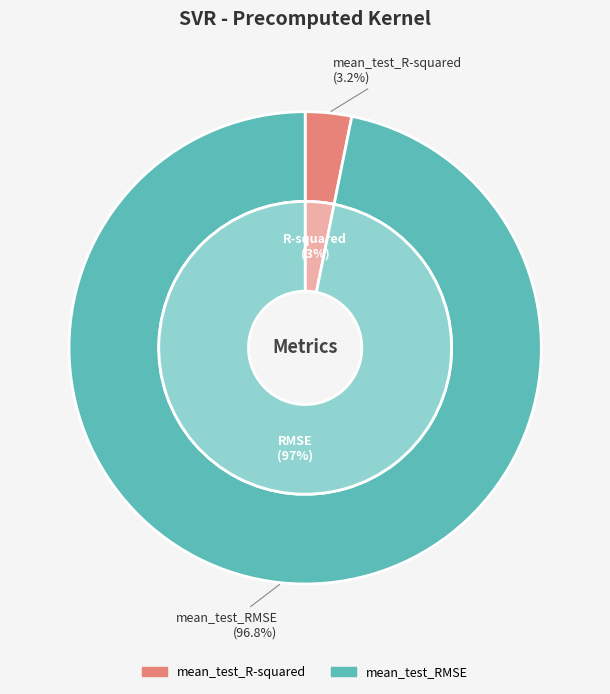

Is it true that mean_test_RMSE is 85% of the pie?

False